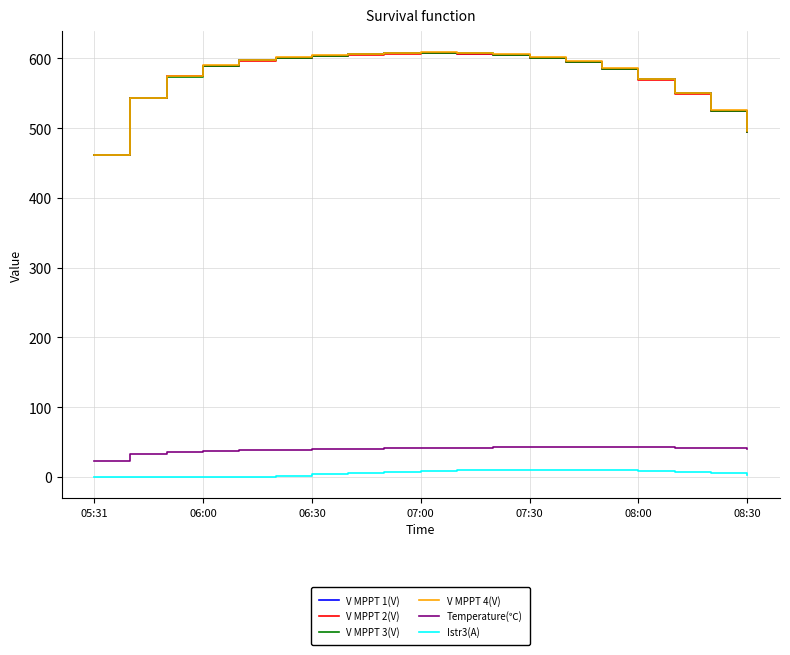

What is the difference between the maximum and minimum values in the Temperature(℃) series?

20.2